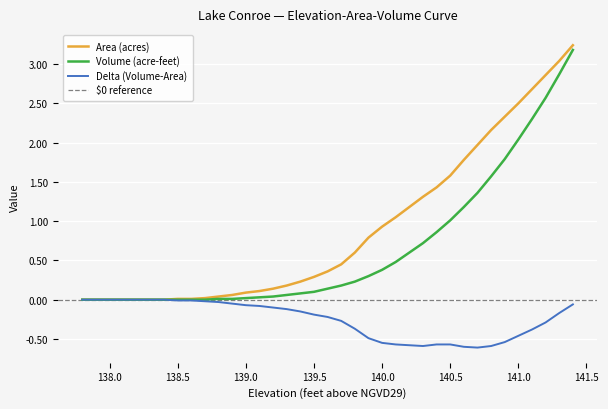

What is the label of the 19th point from the right?

139.6